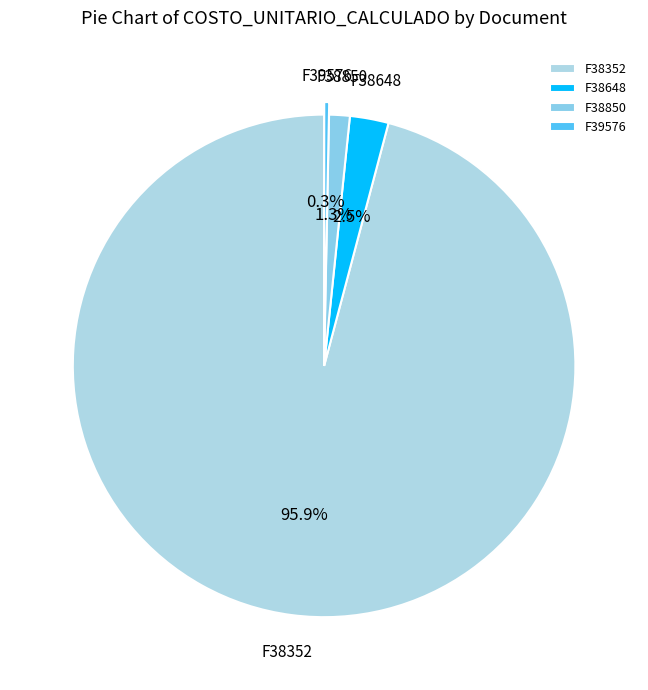

To the nearest percent, what is the difference between the largest and smallest slice percentages?

96%